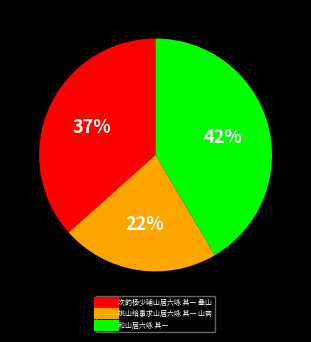

What is the largest slice in the pie chart?

和山居六咏 其一